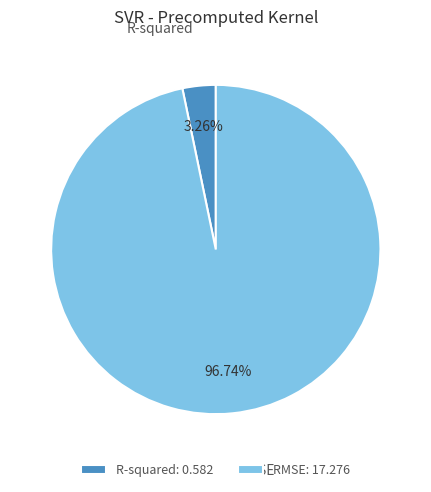

How many segments does this pie chart have?

2